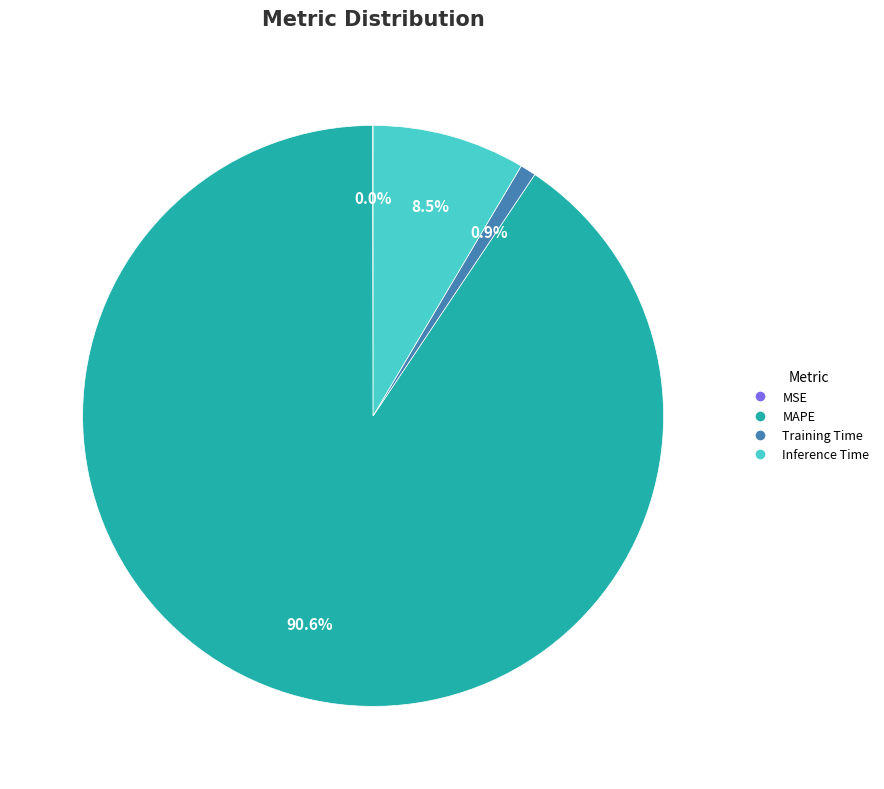

What is the largest slice in the pie chart?

MAPE